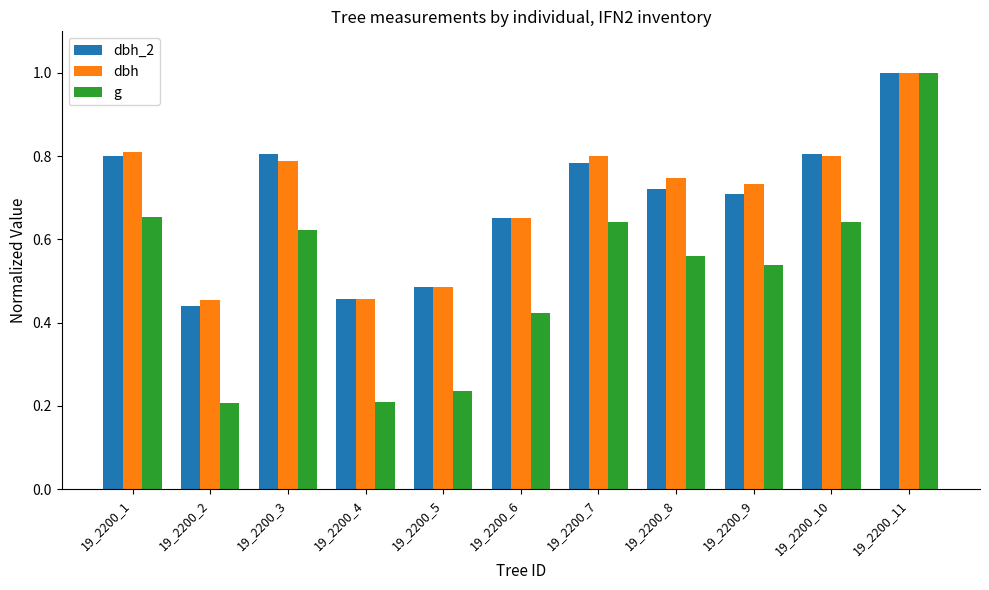

At which category does the chart reach its peak across all series?

19_2200_11